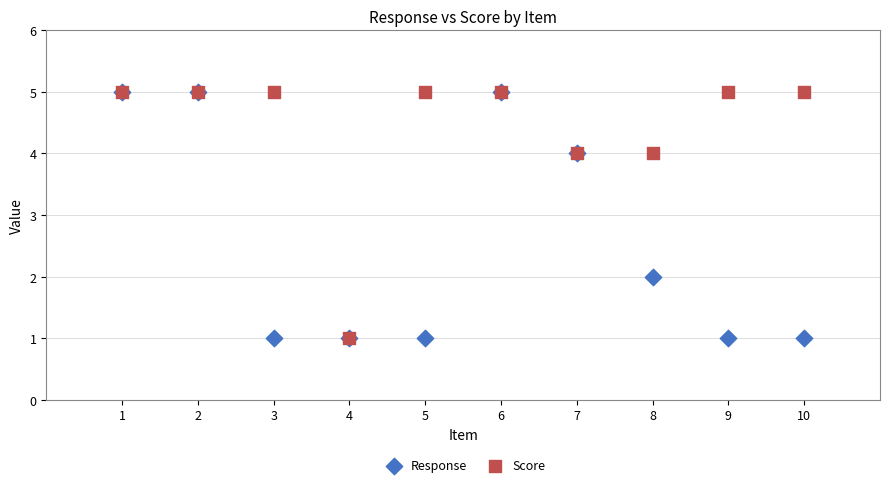

What are all the series names shown in the legend?

Response, Score